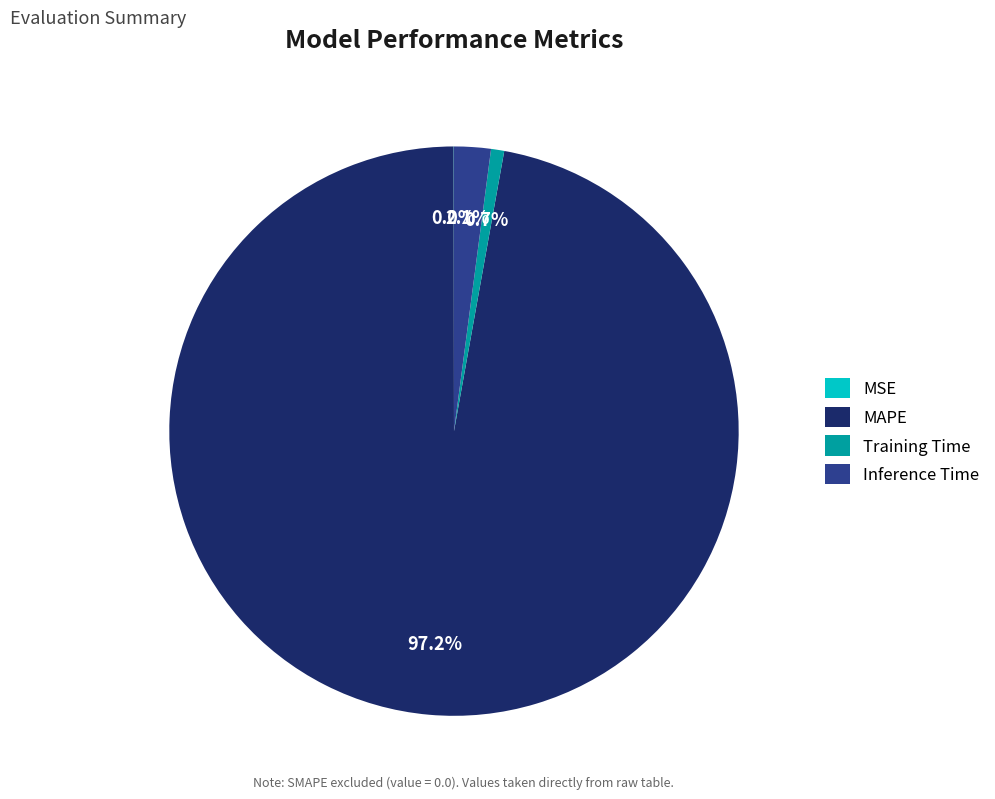

Does any single category account for the majority?

Yes